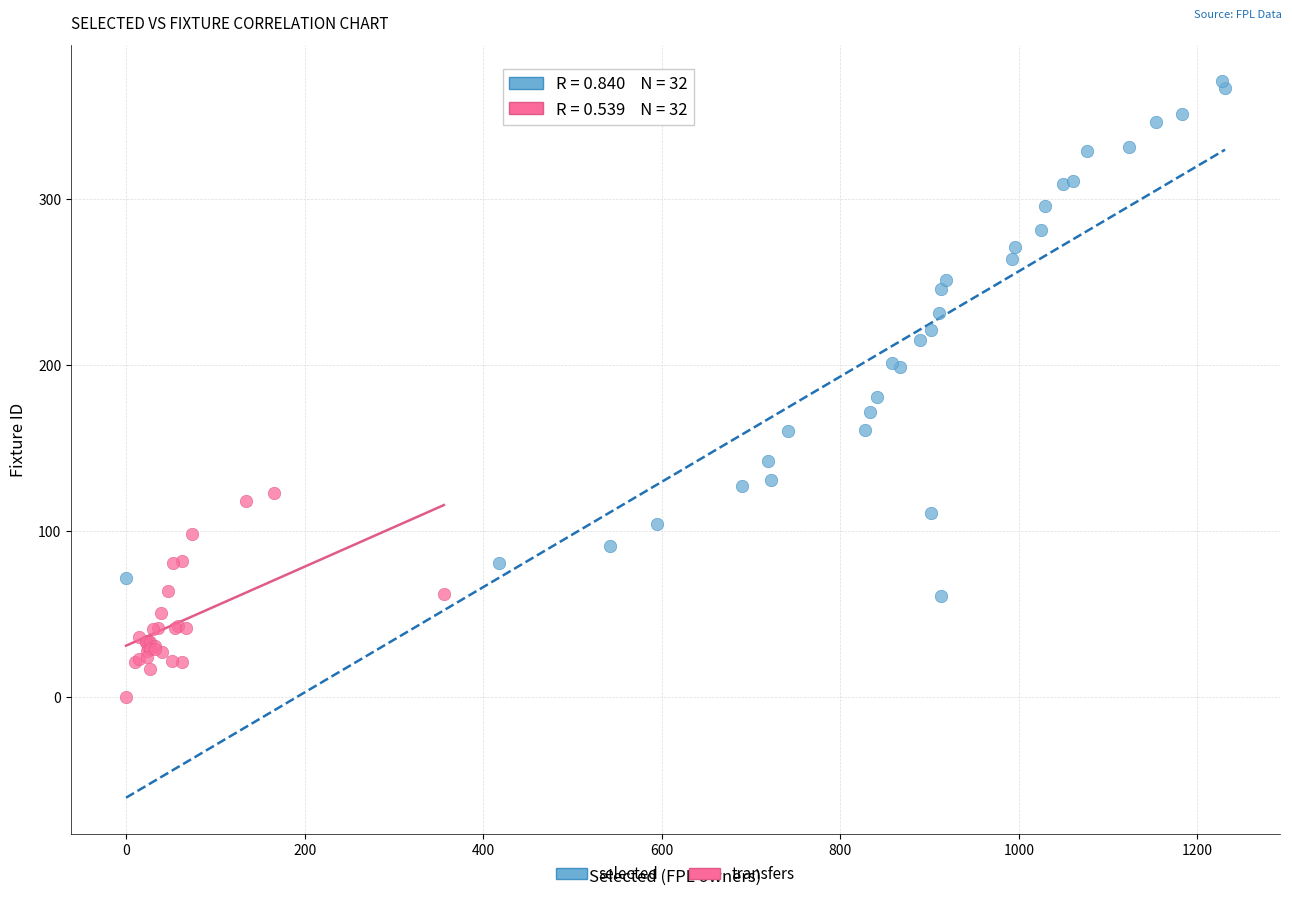

Which series reaches the maximum Y coordinate?

selected